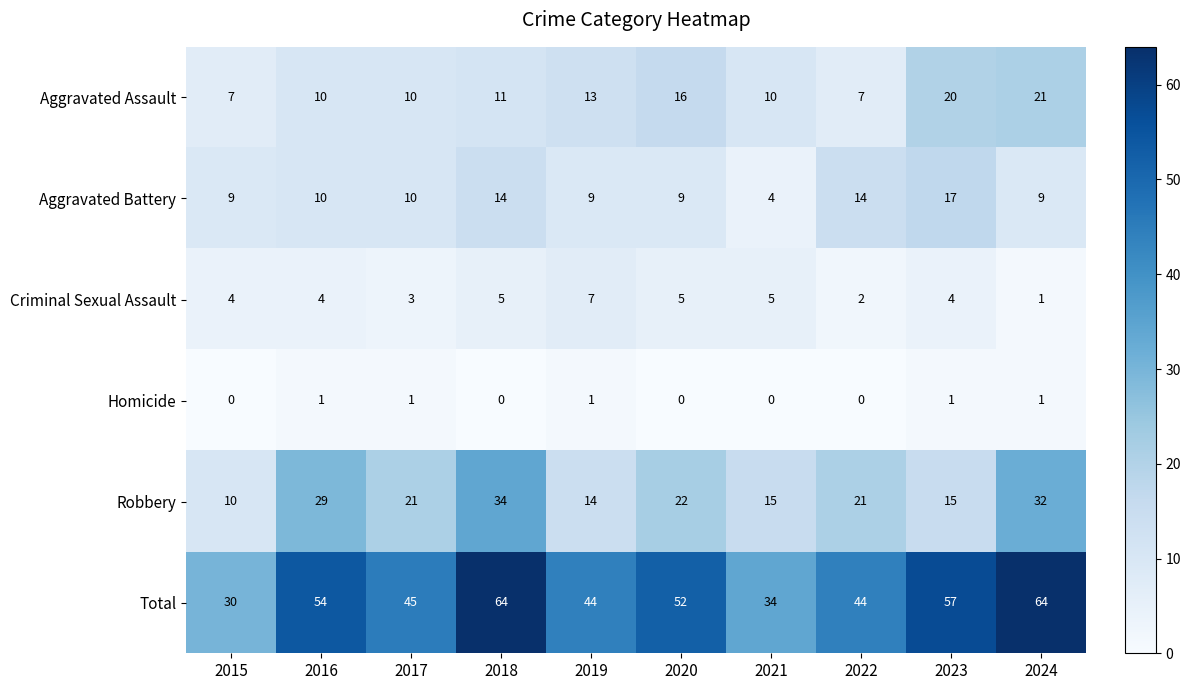

Rank the series by their maximum value, from highest to lowest.

Total, Robbery, Aggravated Assault, Aggravated Battery, Criminal Sexual Assault, Homicide